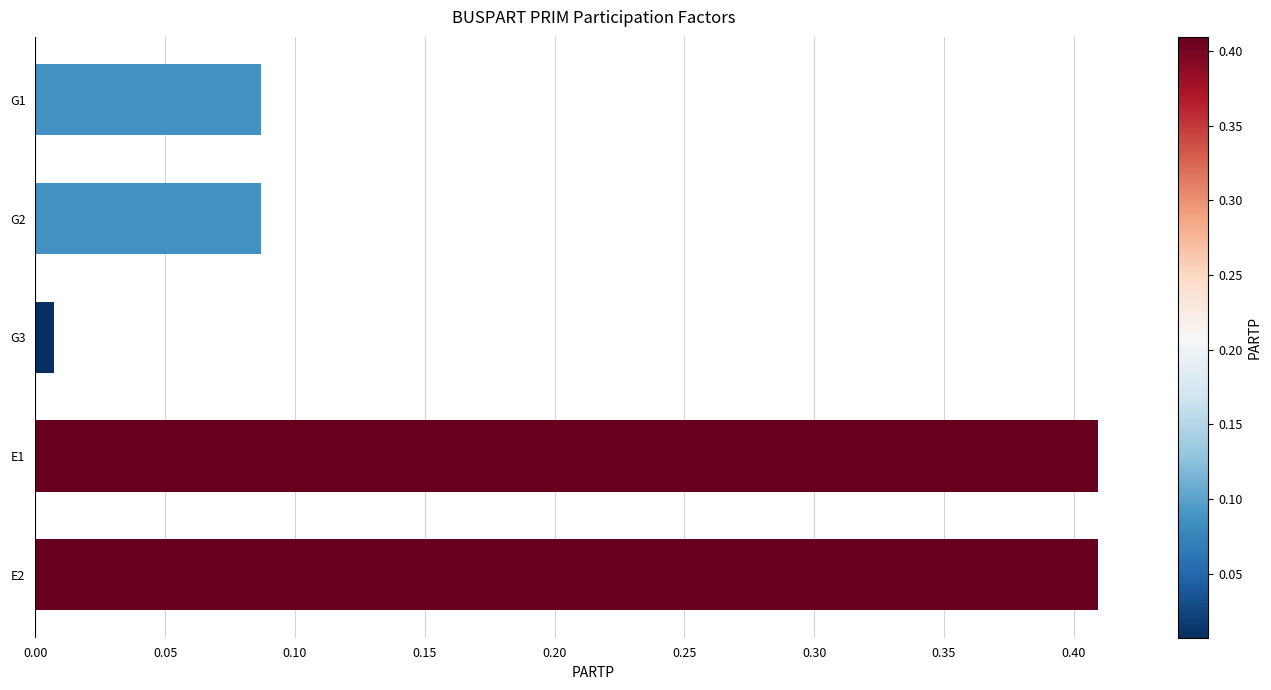

Where is the data nearest to the value 0?

G3